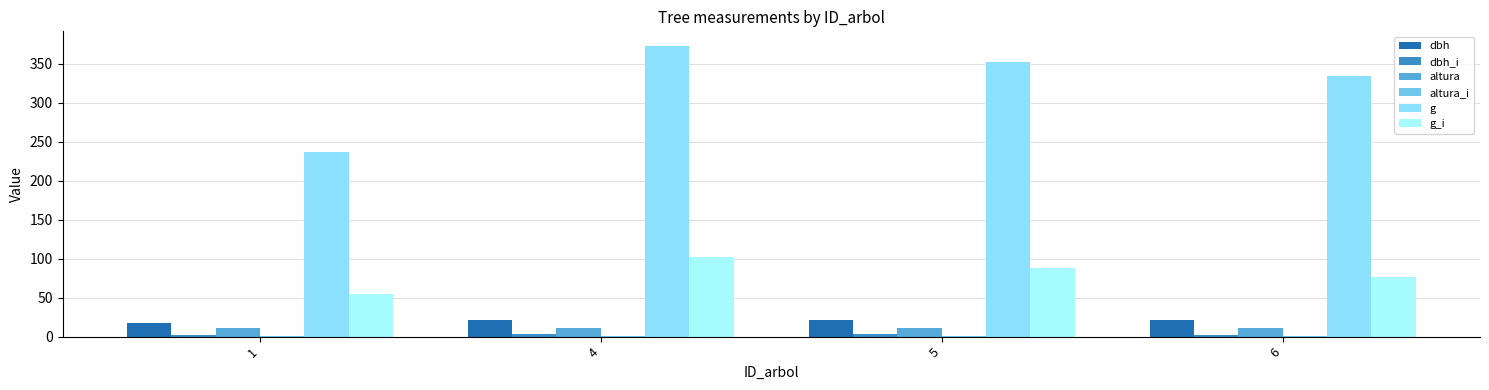

True or false: altura_i has a value of 1.3 at 6.

True